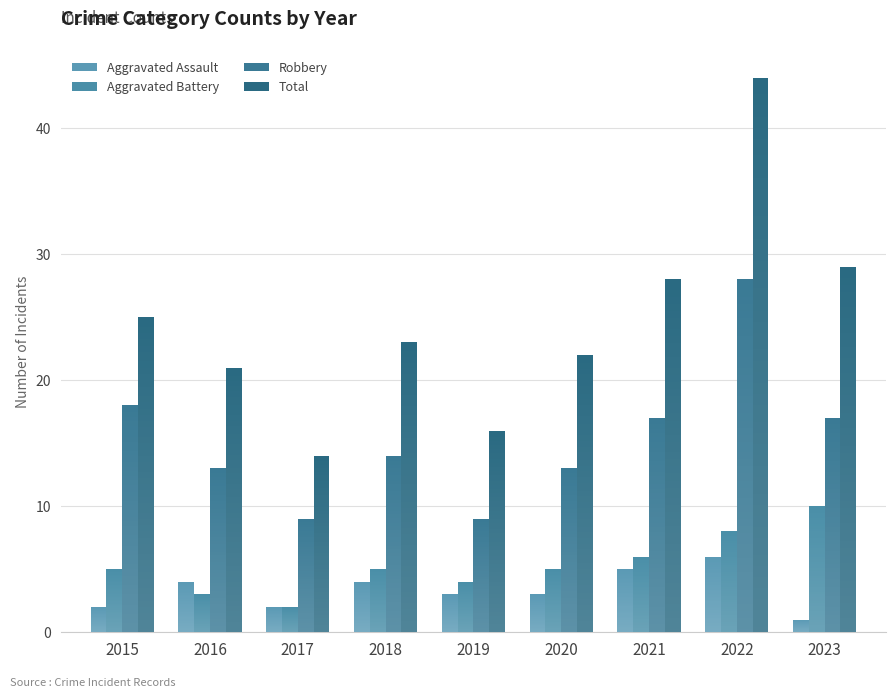

Reading left to right, extract all data points from this chart.

Aggravated Assault: 2015=2	2016=4	2017=2	2018=4	2019=3	2020=3	2021=5	2022=6	2023=1
Aggravated Battery: 2015=5	2016=3	2017=2	2018=5	2019=4	2020=5	2021=6	2022=8	2023=10
Robbery: 2015=18	2016=13	2017=9	2018=14	2019=9	2020=13	2021=17	2022=28	2023=17
Total: 2015=25	2016=21	2017=14	2018=23	2019=16	2020=22	2021=28	2022=44	2023=29